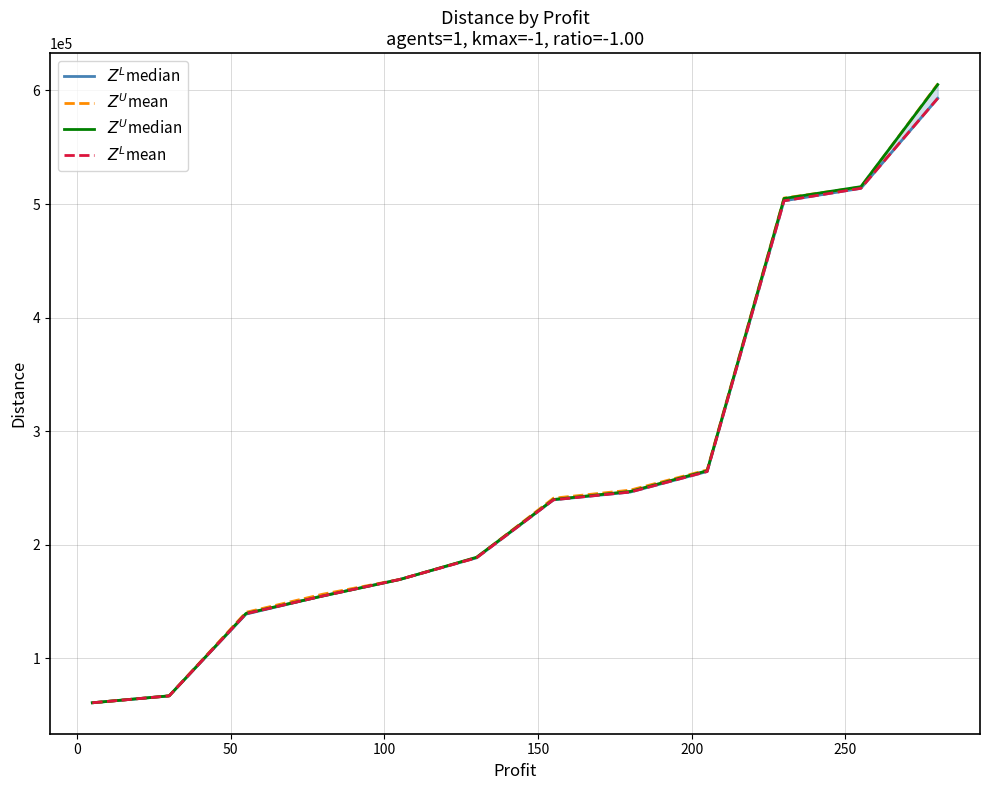

What are all the series names shown in the legend?

$Z^L$median, $Z^U$mean, $Z^U$median, $Z^L$mean